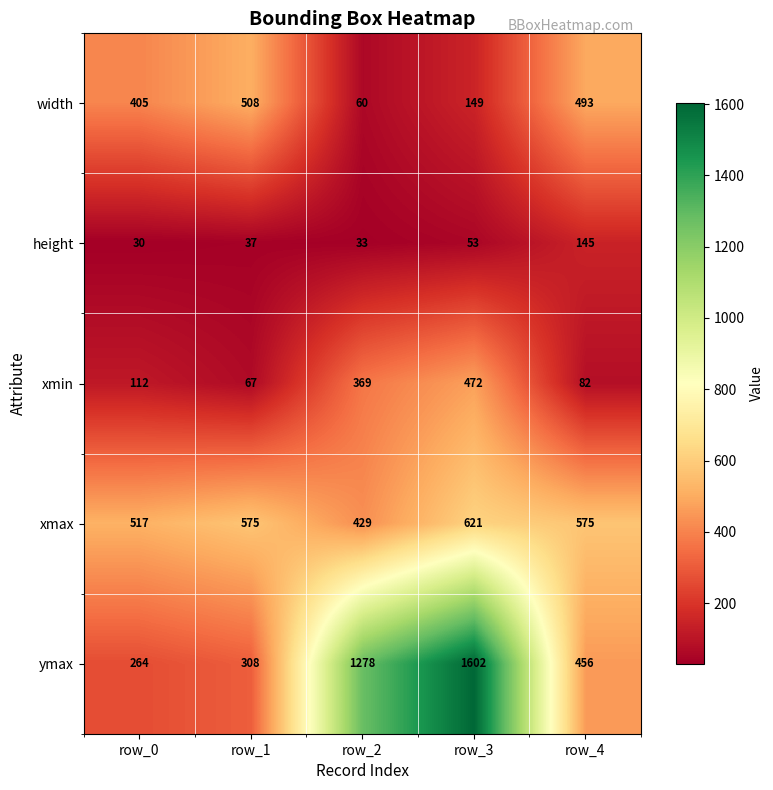

Which series has the widest spread of values?

ymax